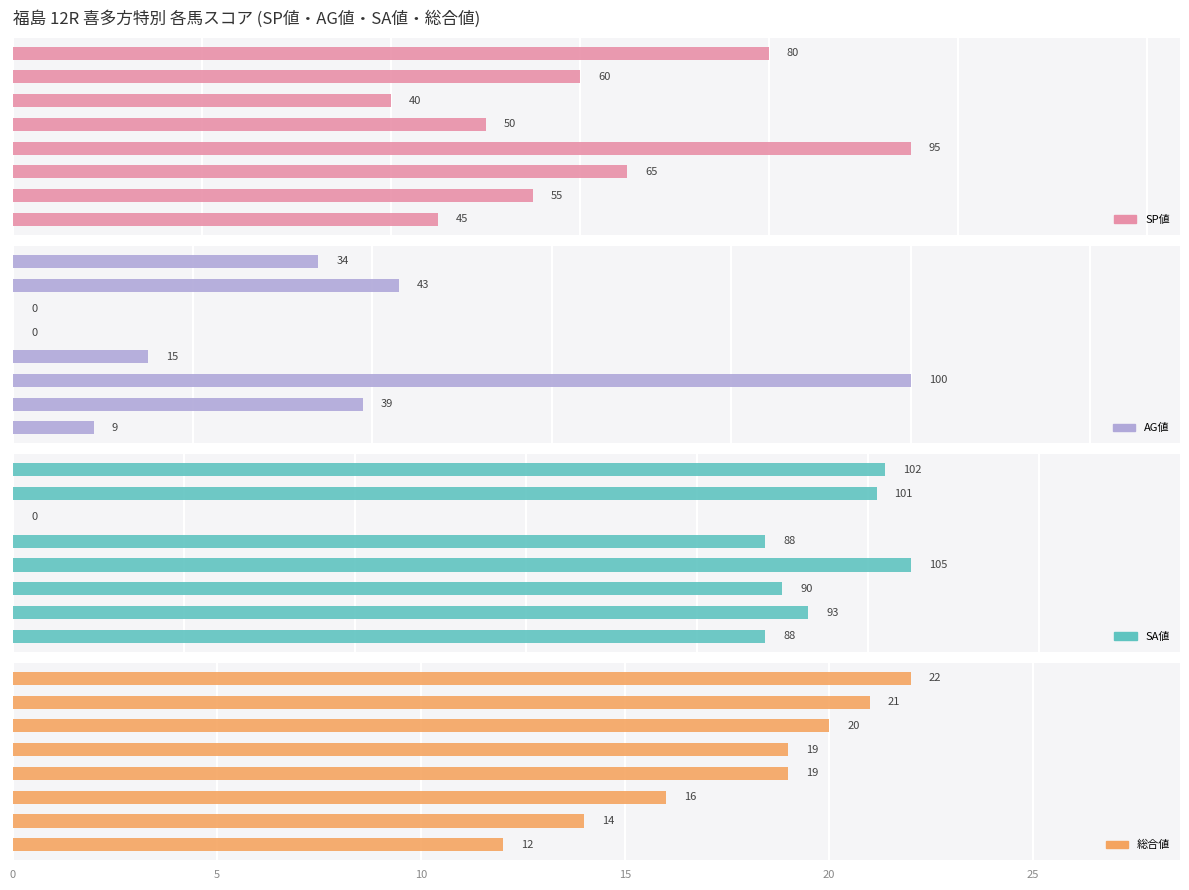

Does the chart contain any negative values?

No